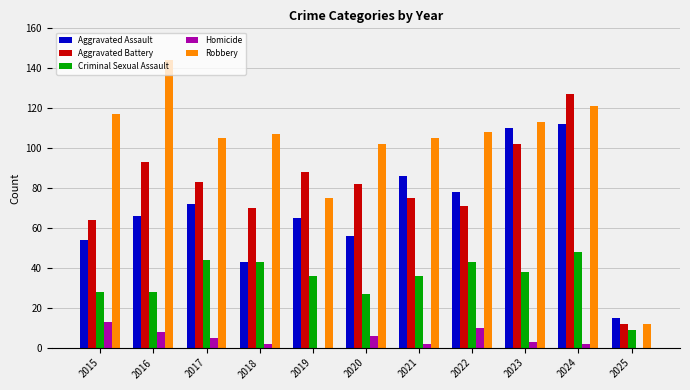

Does the chart contain stacked bars?

No